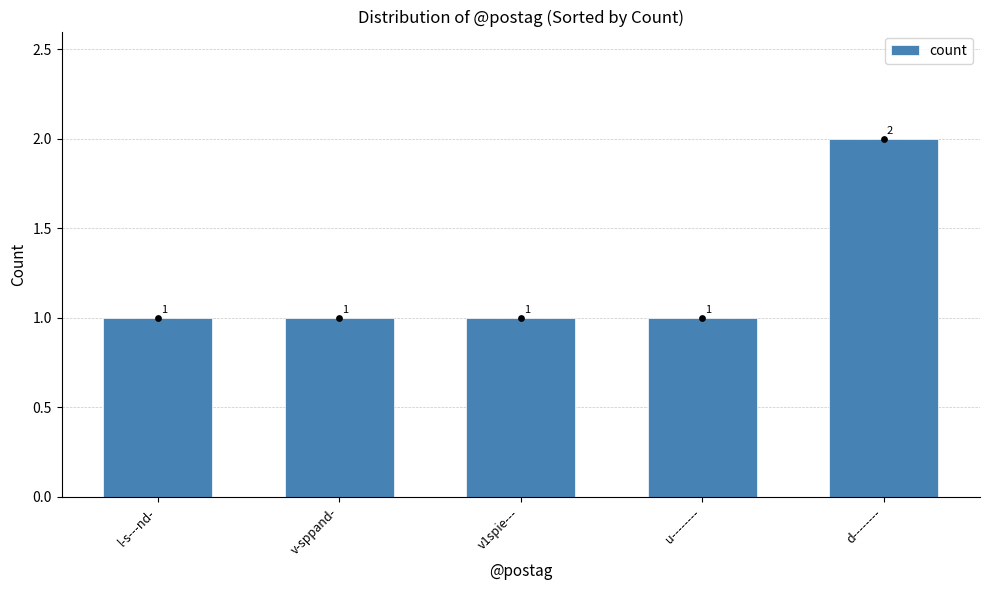

What is the change in value from l-s---nd- to d--------?

+1